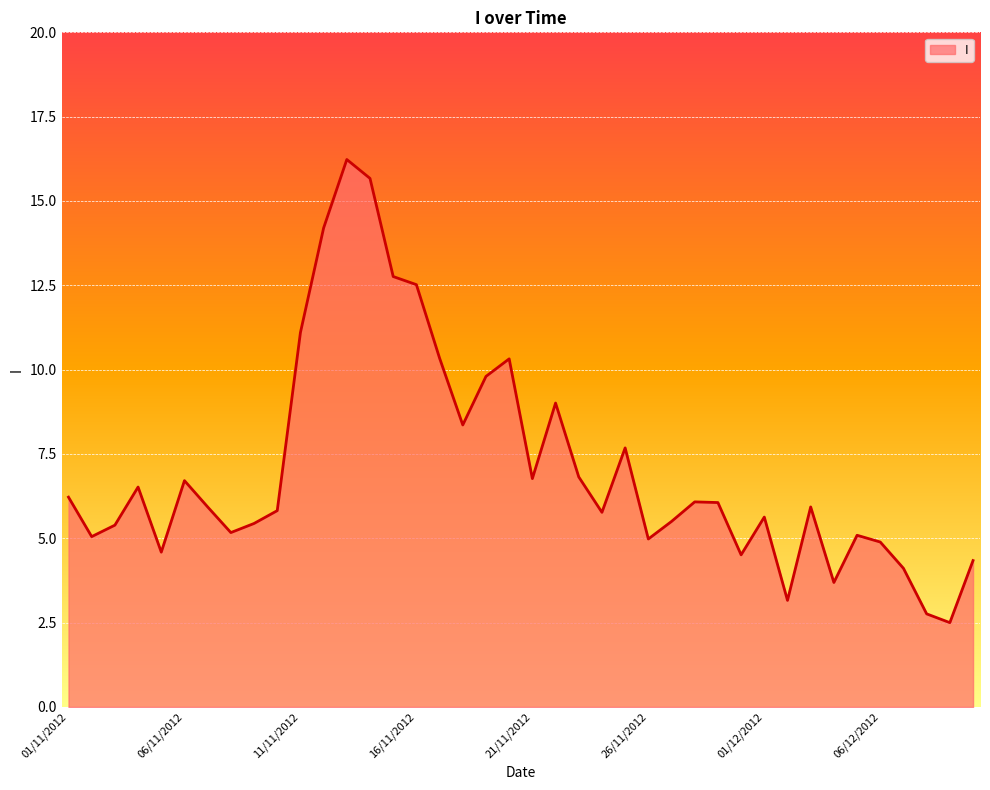

What is the difference between the maximum and minimum values?

13.7